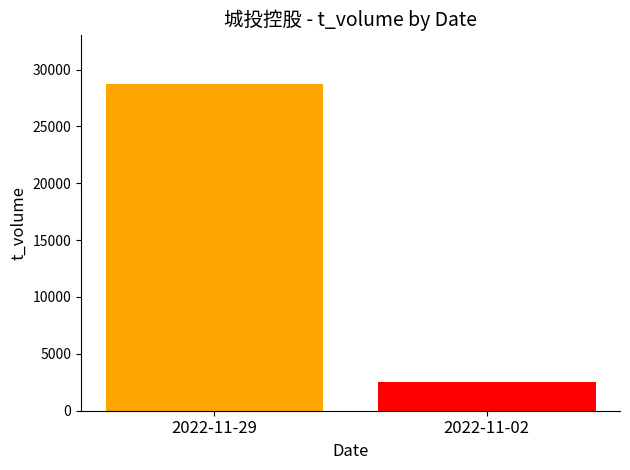

What is the greatest value displayed?

28753